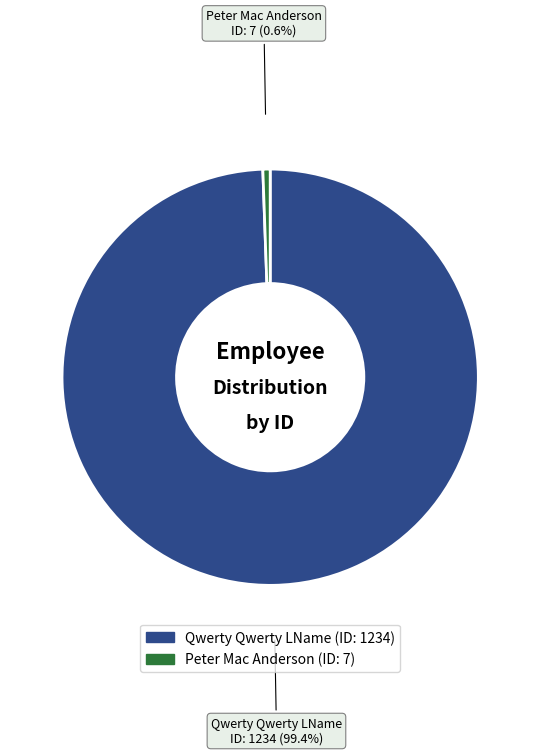

To the nearest percent, what percentage of the pie is Qwerty Qwerty LName?

99%